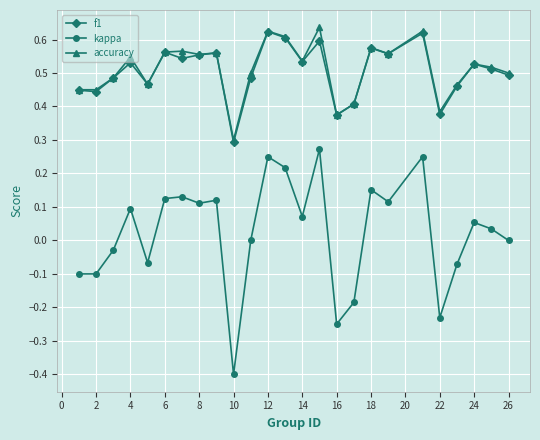

Which series has the widest spread of values?

kappa